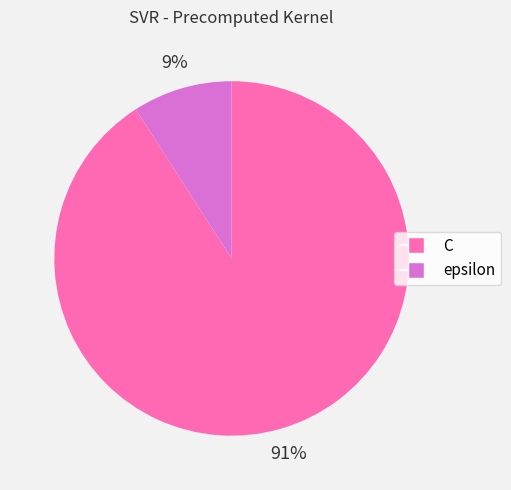

Do epsilon and C together represent more than half of the pie?

Yes